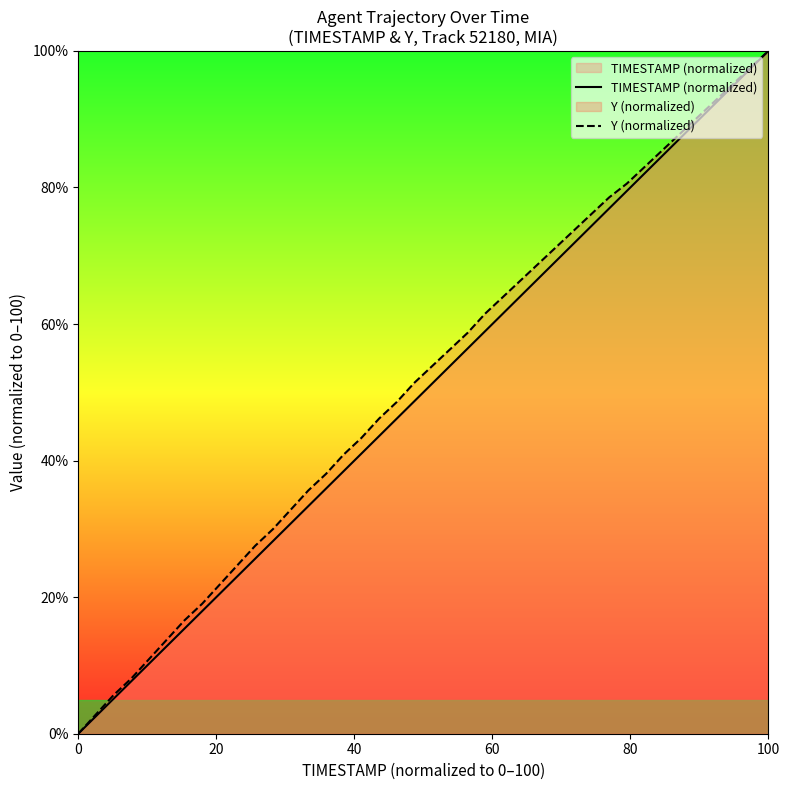

What is the maximum value for Y (normalized)?

100.0